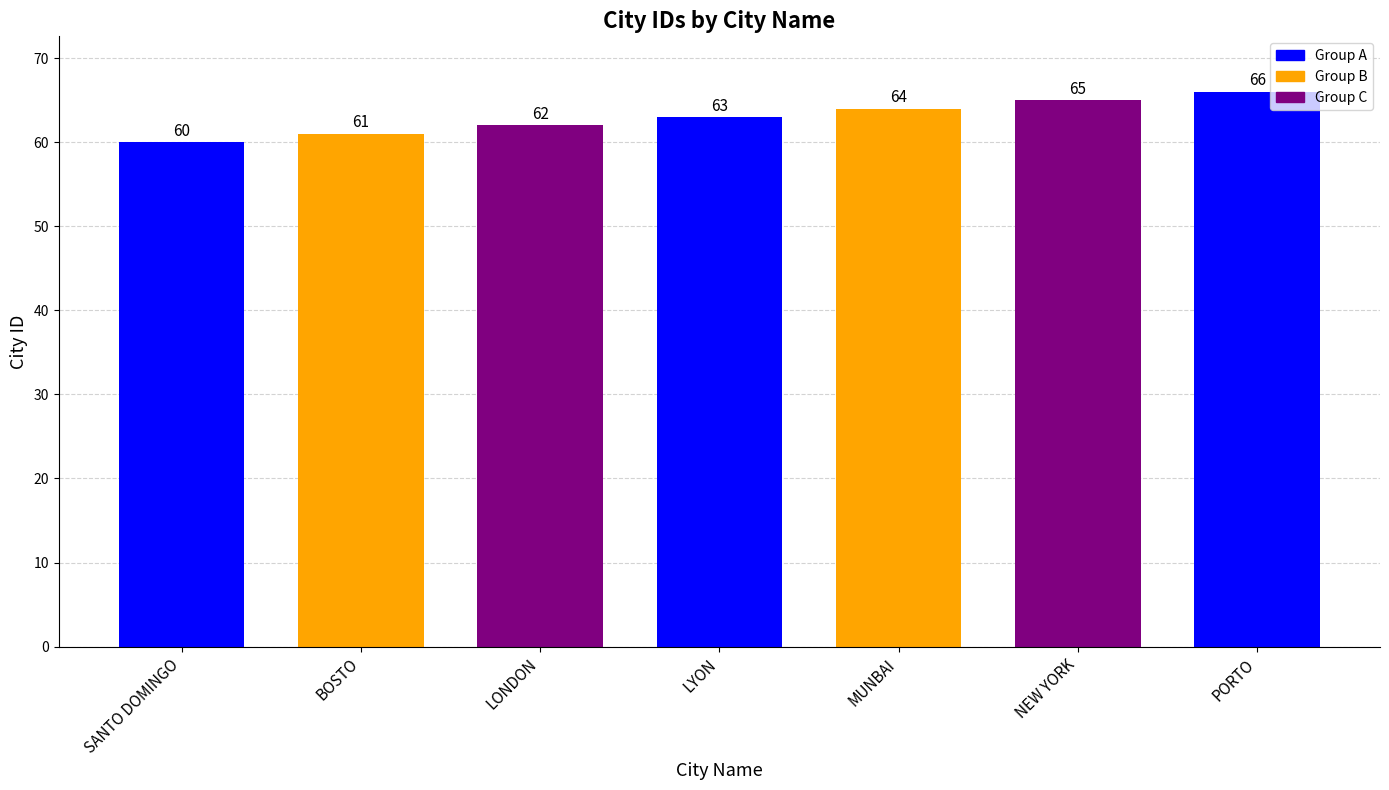

Reading left to right, extract all data points from this chart.

SANTO DOMINGO=60	BOSTO=61	LONDON=62	LYON=63	MUNBAI=64	NEW YORK=65	PORTO=66